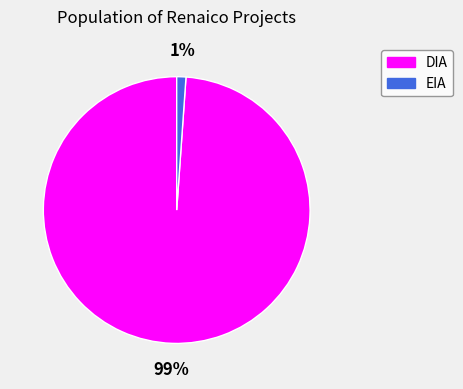

How many segments does this pie chart have?

2